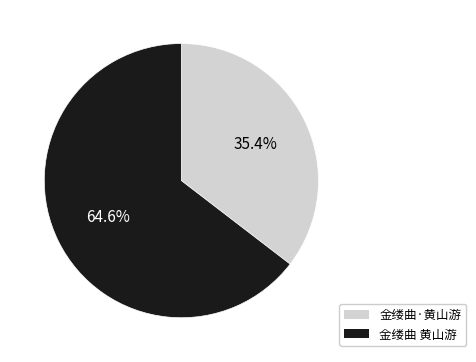

To the nearest percent, what is the difference between the 金缕曲 黄山游 and 金缕曲·黄山游 slice percentages?

29%